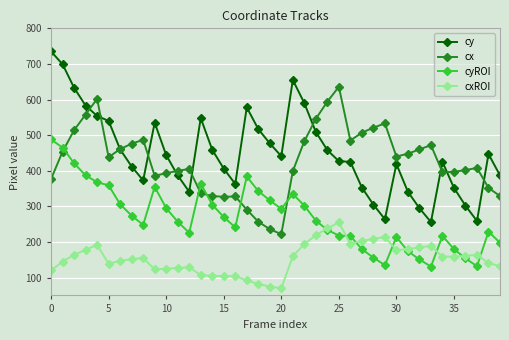

Which series has the widest spread of values?

cy